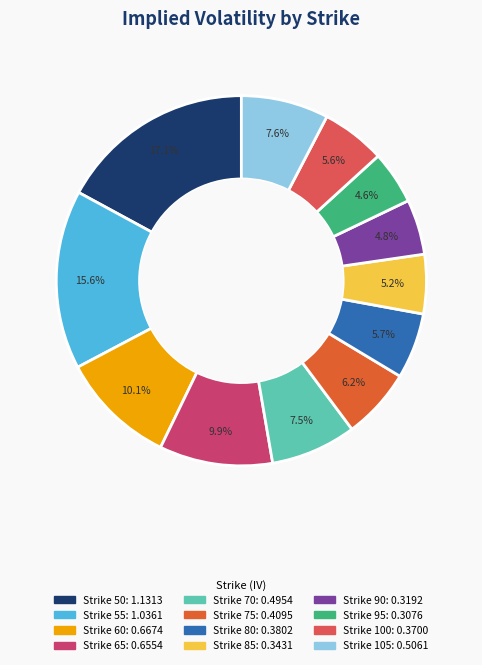

How many slices are in this pie chart?

12